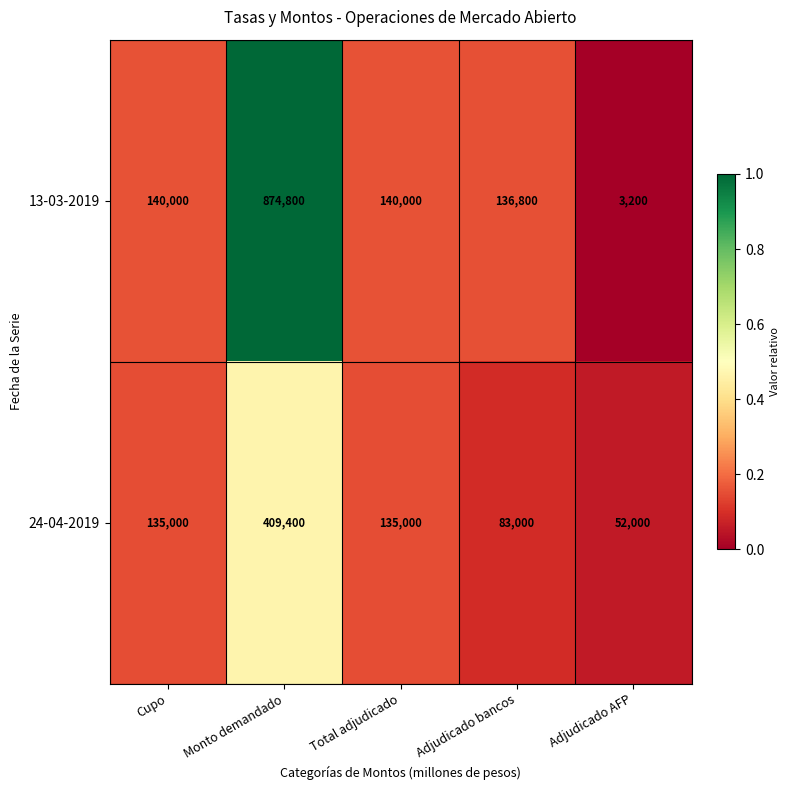

Rank the series by their average value, from lowest to highest.

24-04-2019, 13-03-2019